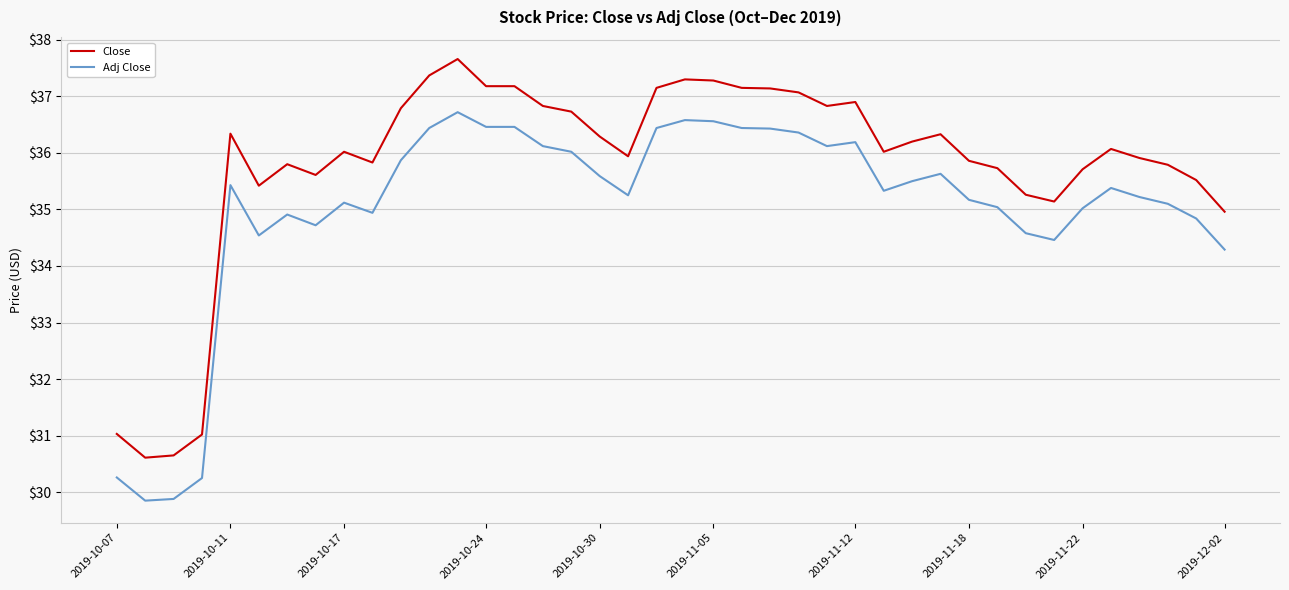

List the series in order of their peak value, highest first.

Close, Adj Close